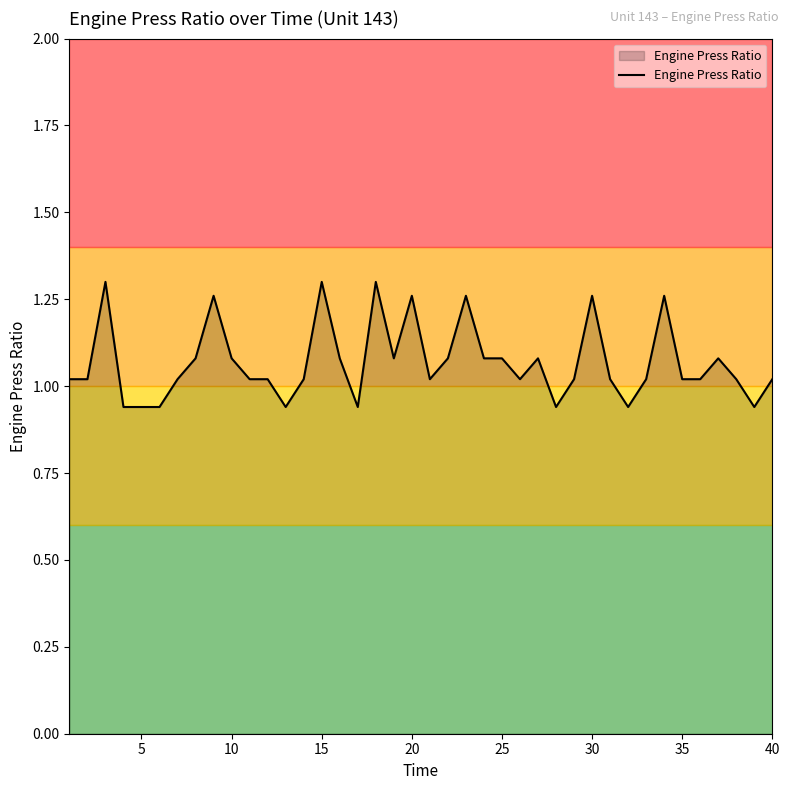

Reading left to right, transcribe all the data shown in this chart.

1.0	1.0	1.3	0.9	0.9	0.9	1.0	1.1	1.3	1.1	1.0	1.0	0.9	1.0	1.3	1.1	0.9	1.3	1.1	1.3	1.0	1.1	1.3	1.1	1.1	1.0	1.1	0.9	1.0	1.3	1.0	0.9	1.0	1.3	1.0	1.0	1.1	1.0	0.9	1.0